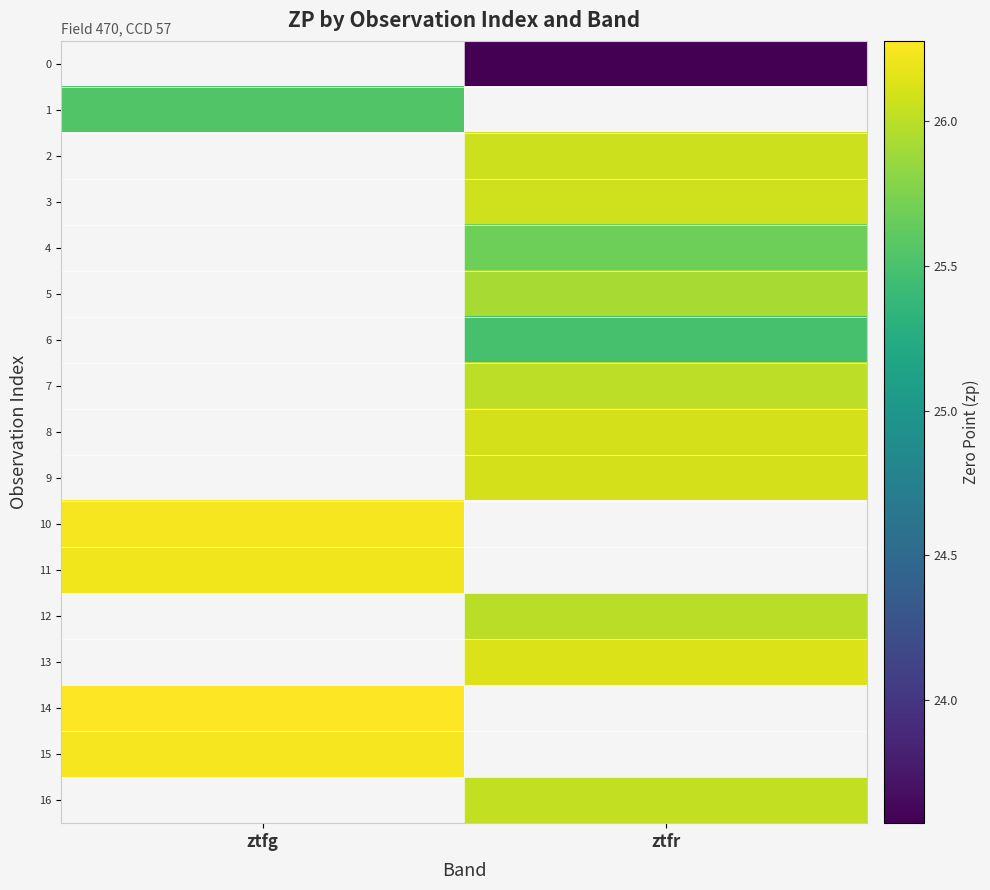

What is the minimum value shown in the chart?

23.6